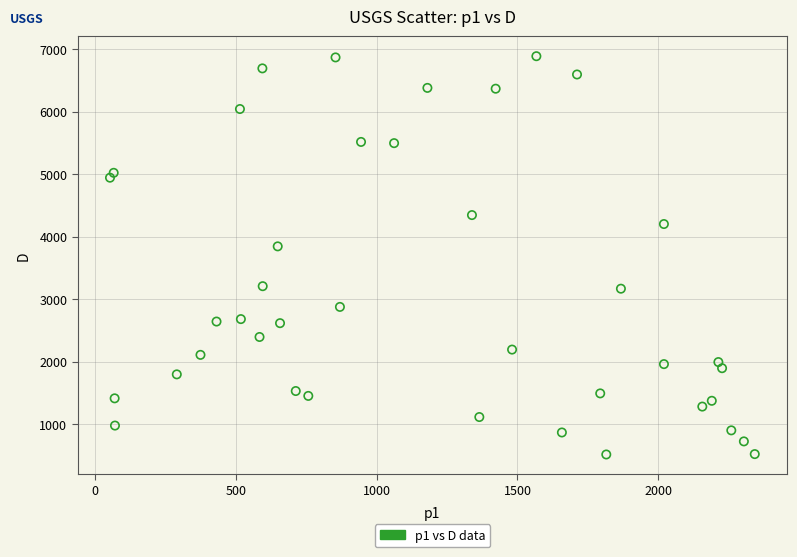

What Y value in the scatter plot is closest to 3700?

3844.3